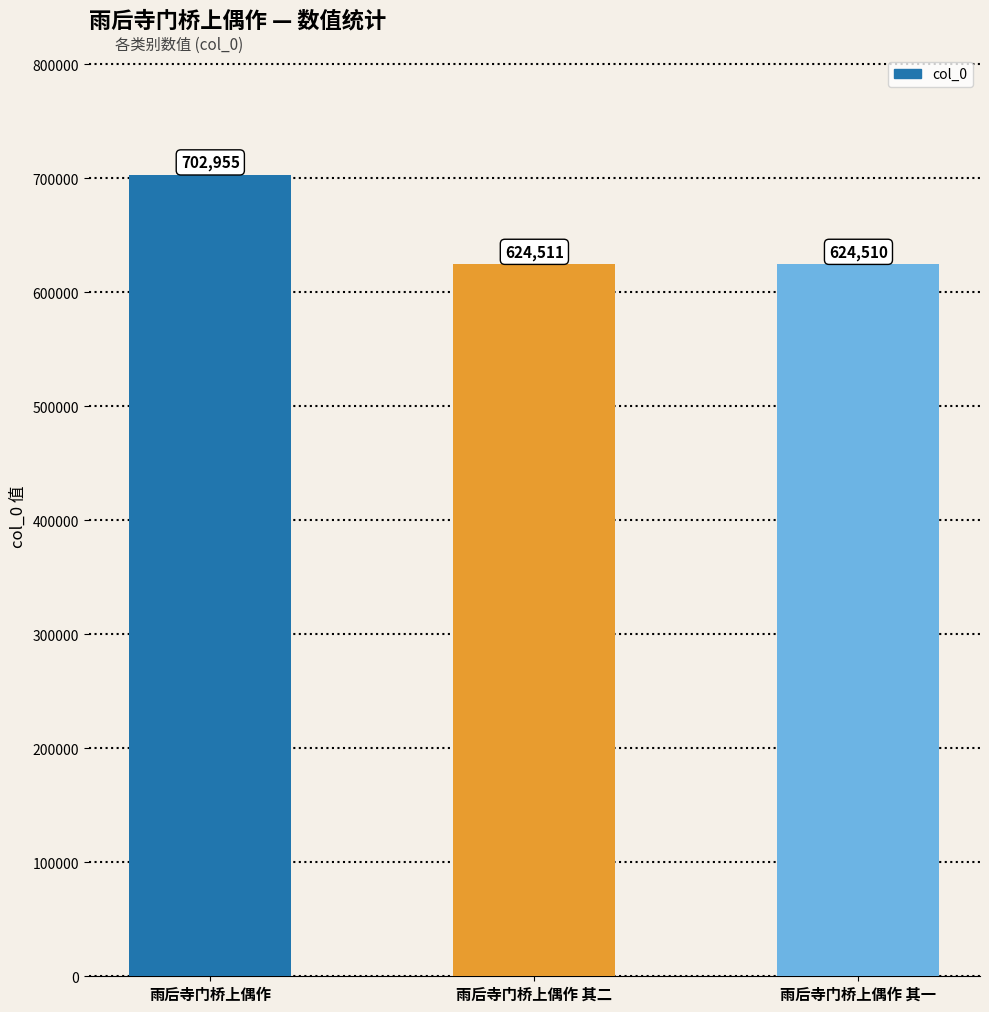

How many distinct data groups are displayed?

1